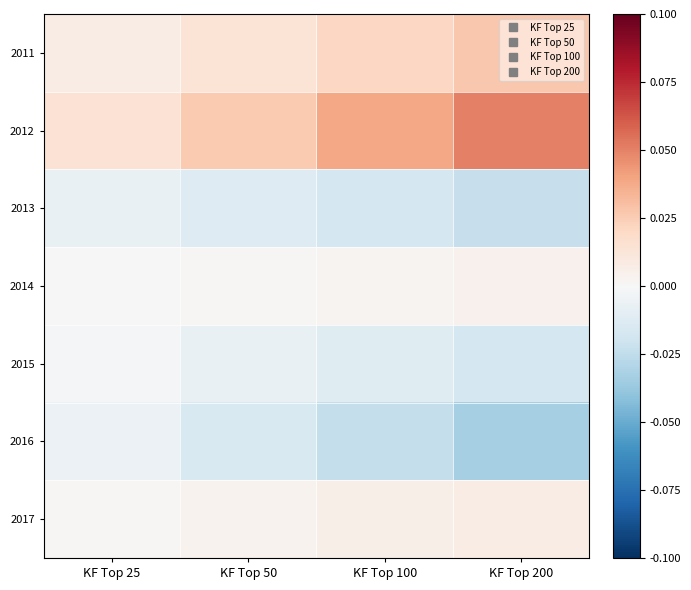

Reading left to right, extract all data points from this chart.

2011: KF Top 25=0.0	KF Top 50=0.0	KF Top 100=0.0	KF Top 200=0.0
2012: KF Top 25=0.0	KF Top 50=0.0	KF Top 100=0.0	KF Top 200=0.1
2013: KF Top 25=-0.0	KF Top 50=-0.0	KF Top 100=-0.0	KF Top 200=-0.0
2014: KF Top 25=-0.0	KF Top 50=0.0	KF Top 100=0.0	KF Top 200=0.0
2015: KF Top 25=-0.0	KF Top 50=-0.0	KF Top 100=-0.0	KF Top 200=-0.0
2016: KF Top 25=-0.0	KF Top 50=-0.0	KF Top 100=-0.0	KF Top 200=-0.0
2017: KF Top 25=0.0	KF Top 50=0.0	KF Top 100=0.0	KF Top 200=0.0